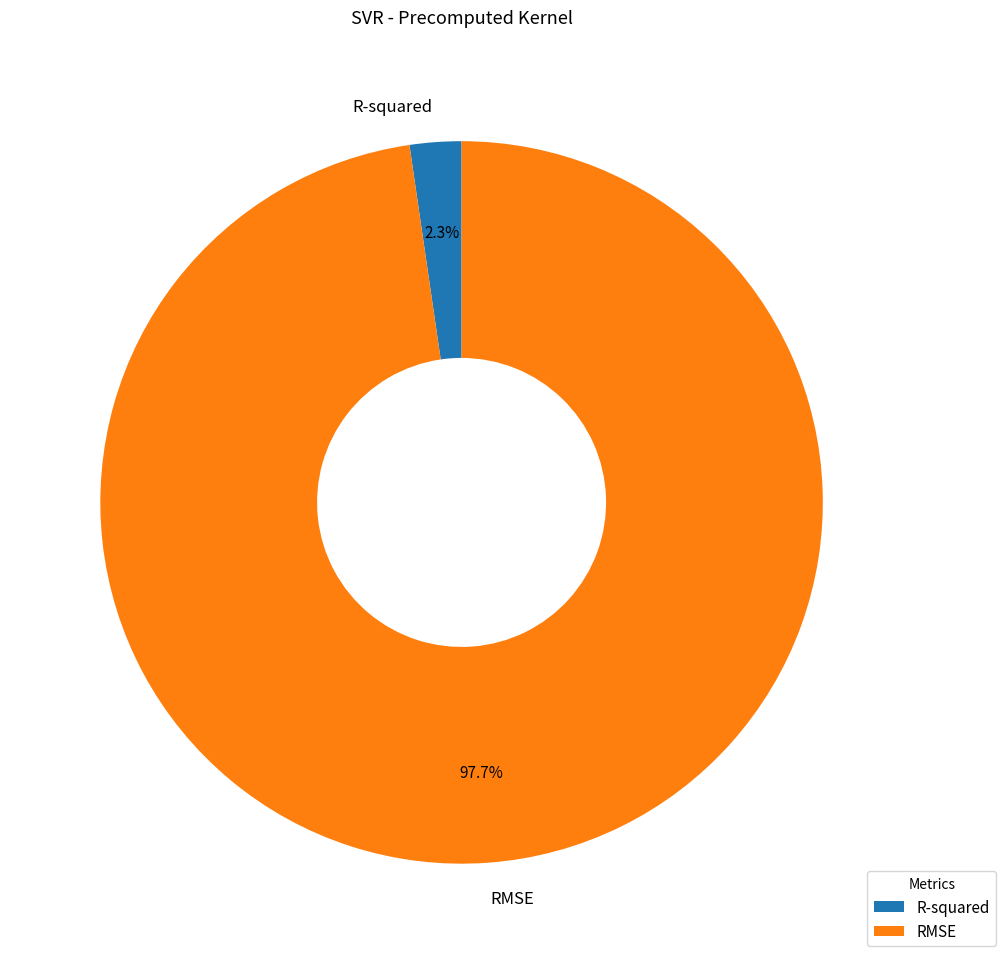

To the nearest percent, what percentage of the pie is RMSE?

98%